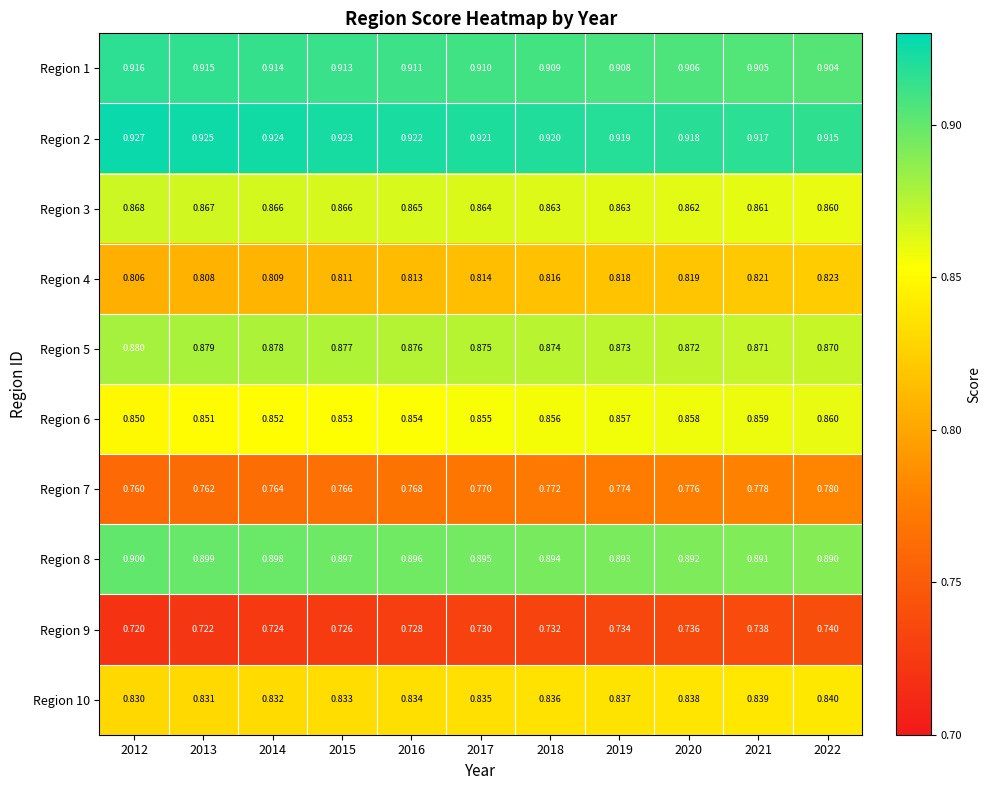

At 2014, list the series in order from largest to smallest.

Region 2, Region 1, Region 8, Region 5, Region 3, Region 6, Region 10, Region 4, Region 7, Region 9